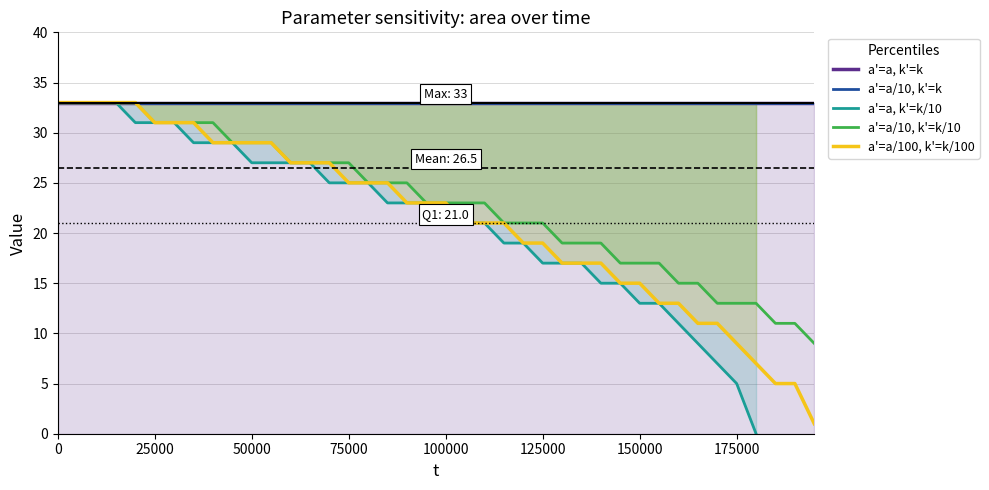

What are all the series names shown in the legend?

a'=a, k'=k, a'=a/10, k'=k, a'=a, k'=k/10, a'=a/10, k'=k/10, a'=a/100, k'=k/100